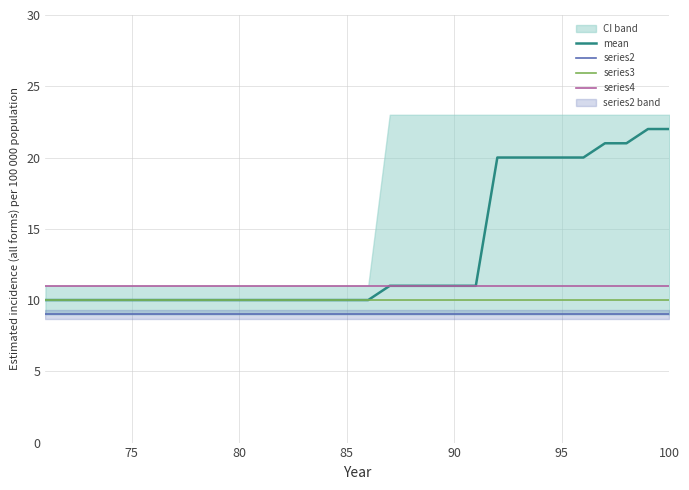

Is it true that series4 equals 2 at 80?

False